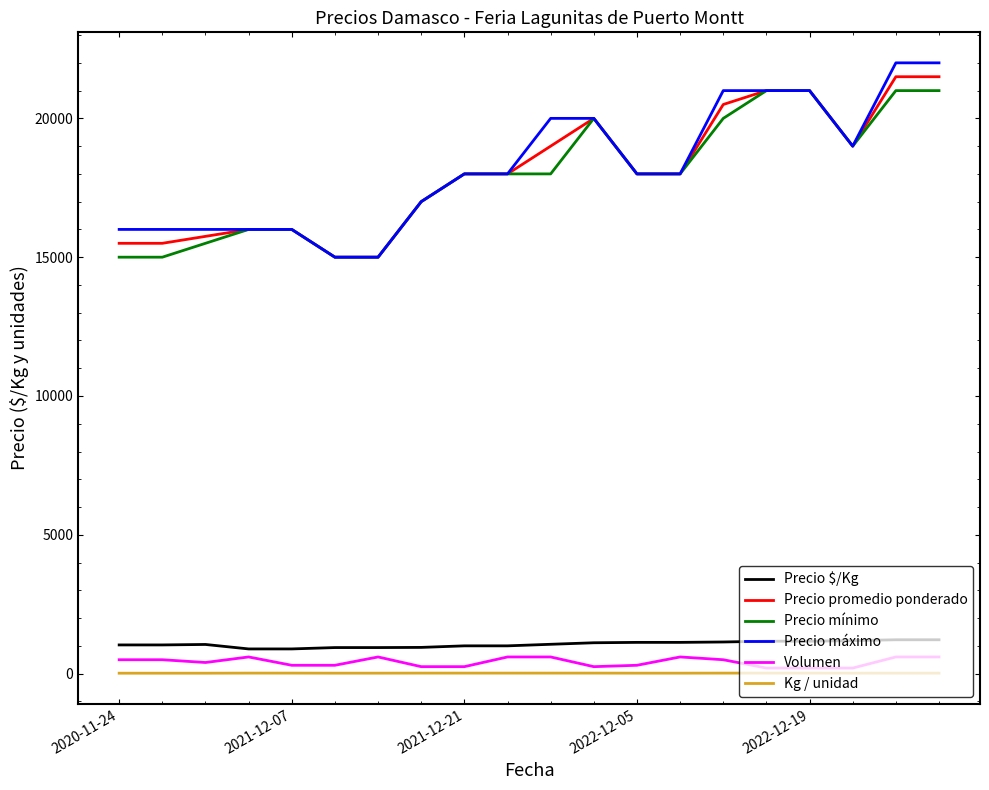

True or false: Precio promedio ponderado and Precio $/Kg intersect in this chart.

False